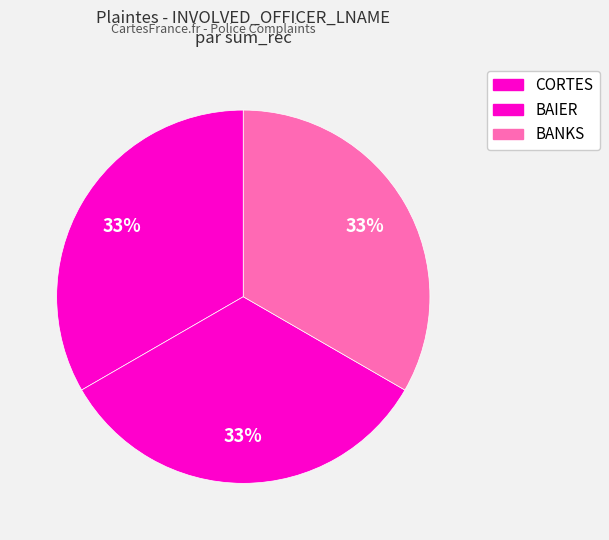

Is it true that BANKS is 1% of the pie?

False